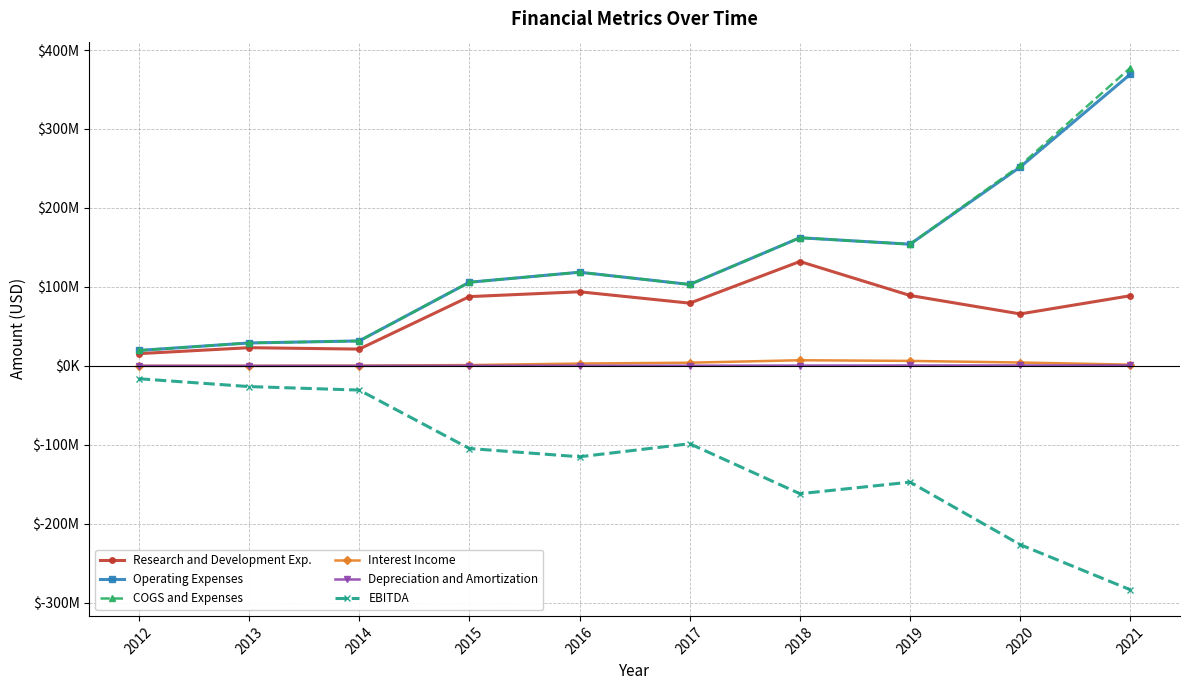

True or false: Interest Income and COGS and Expenses intersect in this chart.

False